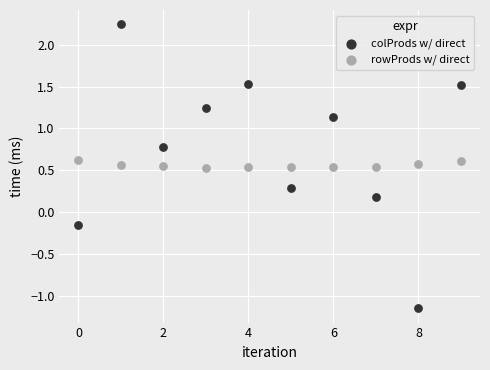

Across all data points, what is the range of Y values (max minus min)?

3.4